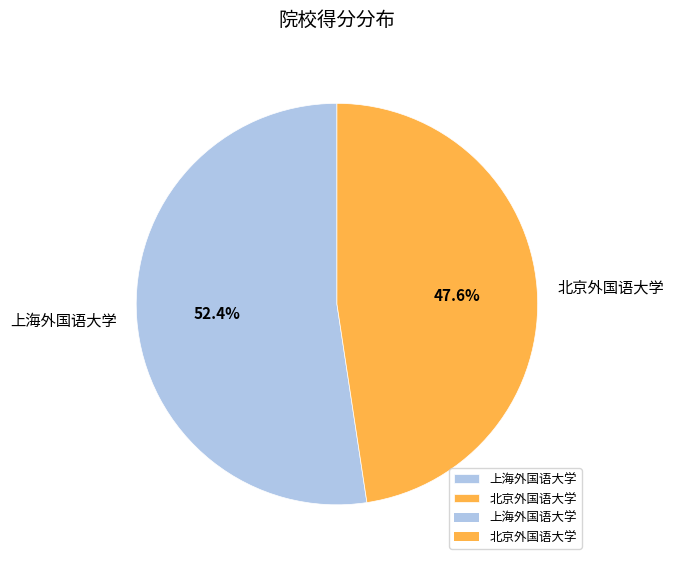

Rank the categories by value from highest to lowest.

上海外国语大学, 北京外国语大学